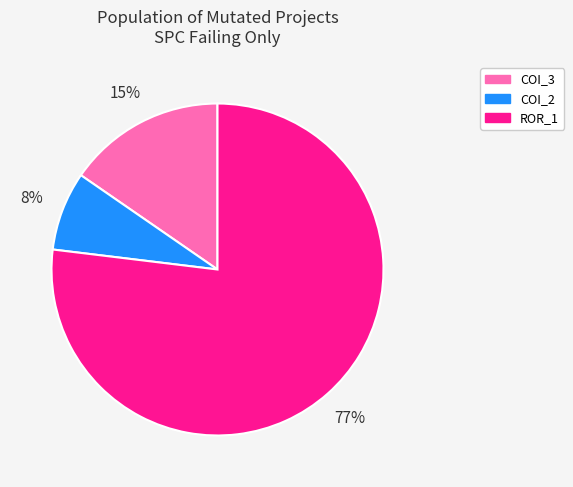

To the nearest percent, what is the combined percentage of COI_3 and COI_2?

23%